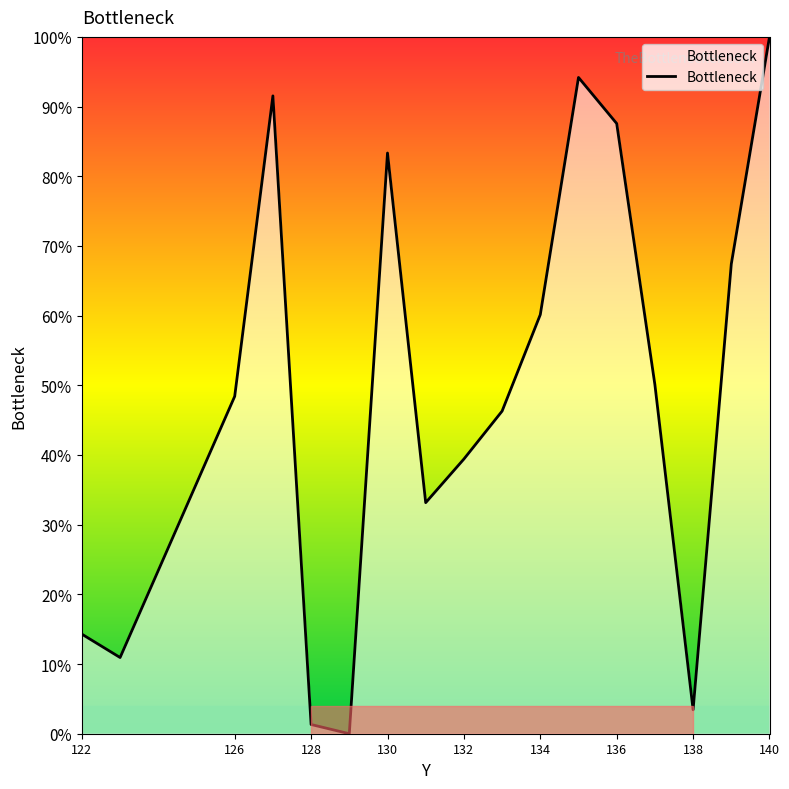

What is the difference between the maximum and minimum values?

100.0